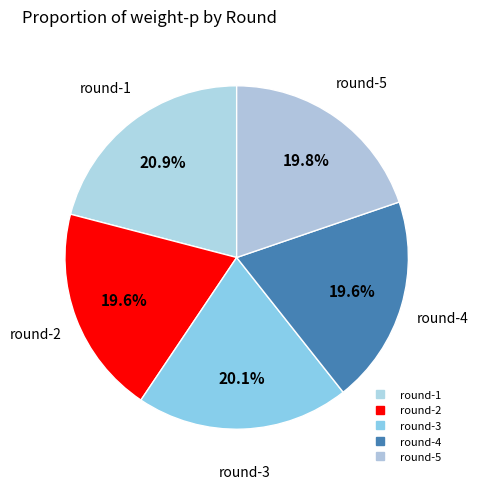

Count the number of slices in the pie.

5